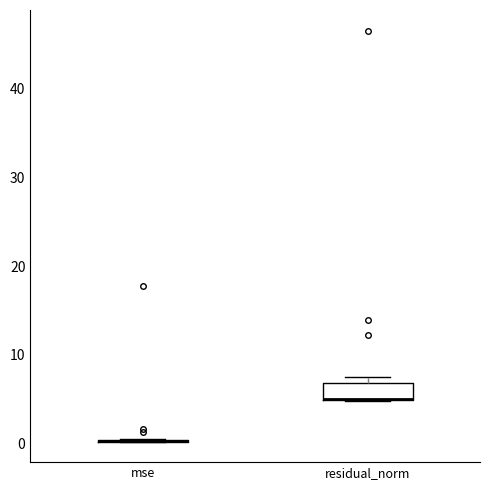

Reading left to right, transcribe this box plot: for each box, give where its median line is, the range the box spans, and where its two whiskers end, as read against the y-axis. The values are not printed on the chart, so give them approximately, as read against the axis.

mse: box collapsed to a line at 0, whiskers 0 to 0
residual_norm: median 5 (drawn on the box's lower edge), box 5 to 7, whiskers 5 to 7 (just above the box's upper edge)